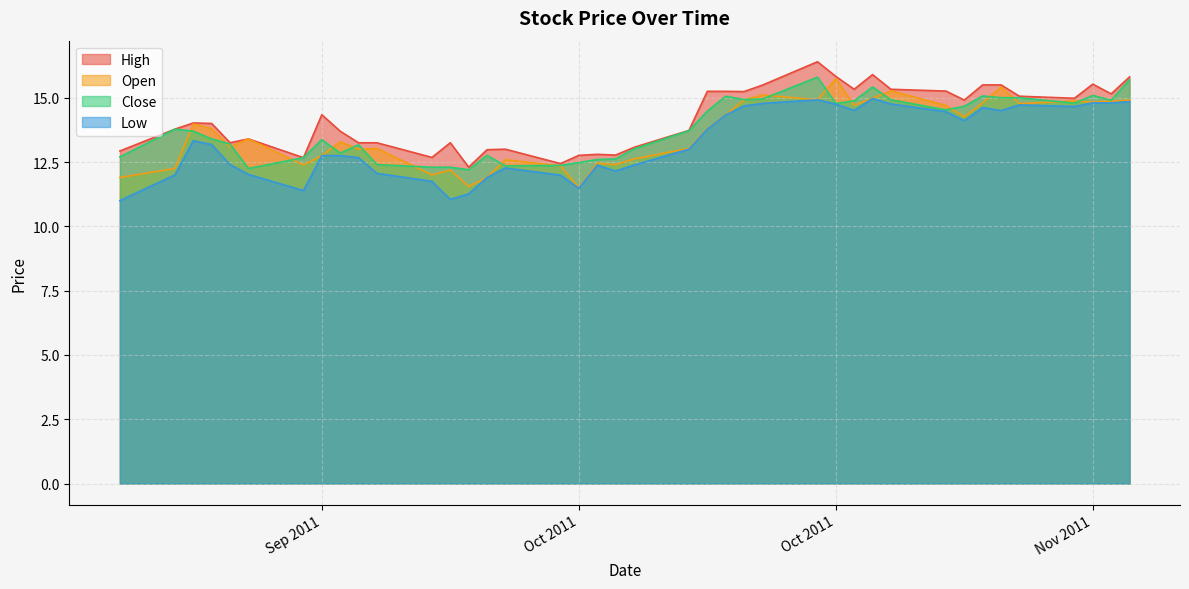

True or false: Low and High intersect in this chart.

False